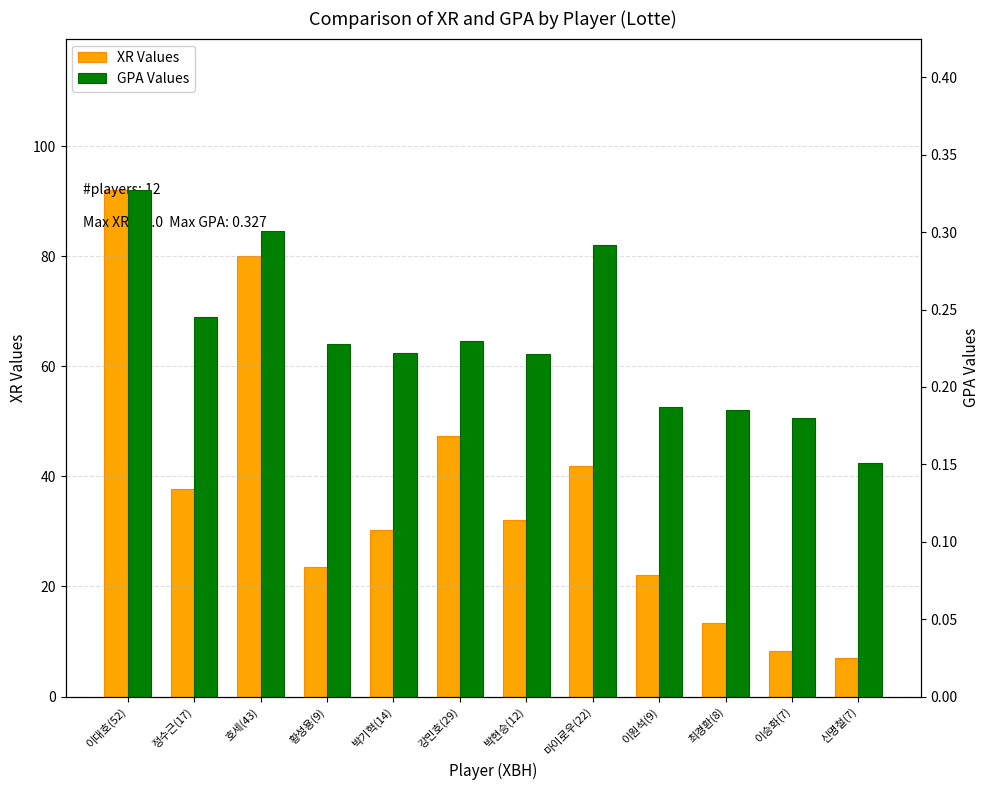

Are the bars grouped side by side (vs. stacked)?

Yes